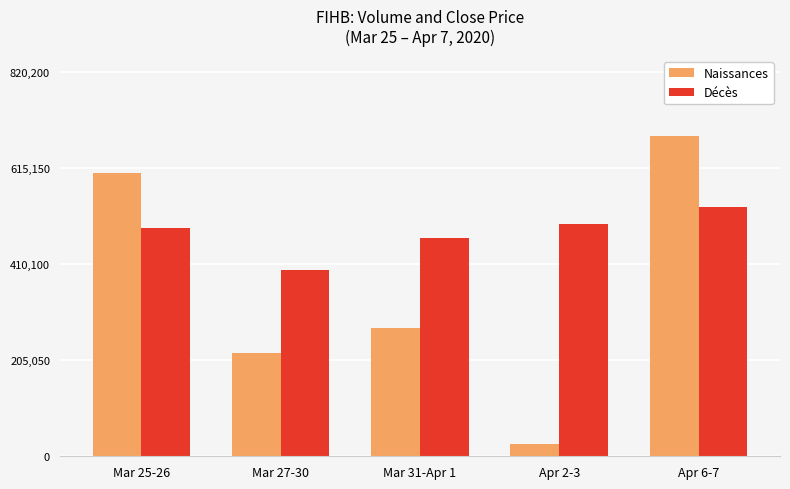

List the series in order of their overall mean, lowest first.

Naissances, Décès